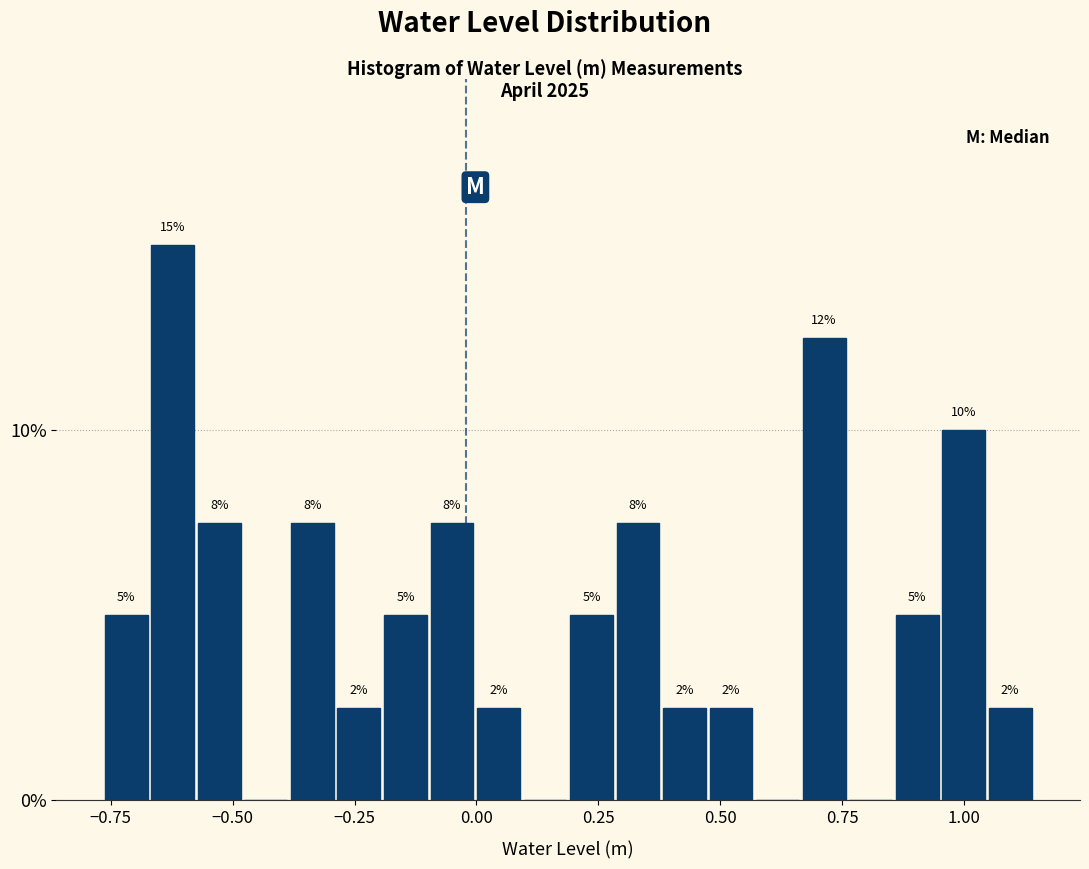

Read against the x-axis, roughly where is the centre of the tallest bar?

-0.60